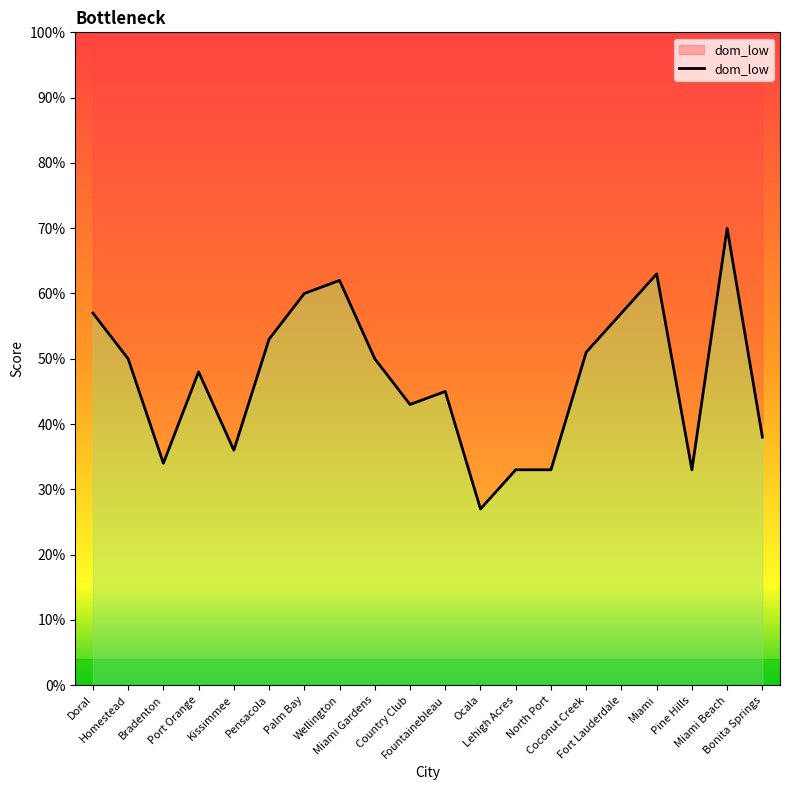

Is it true that the value at Port Orange is 82?

False